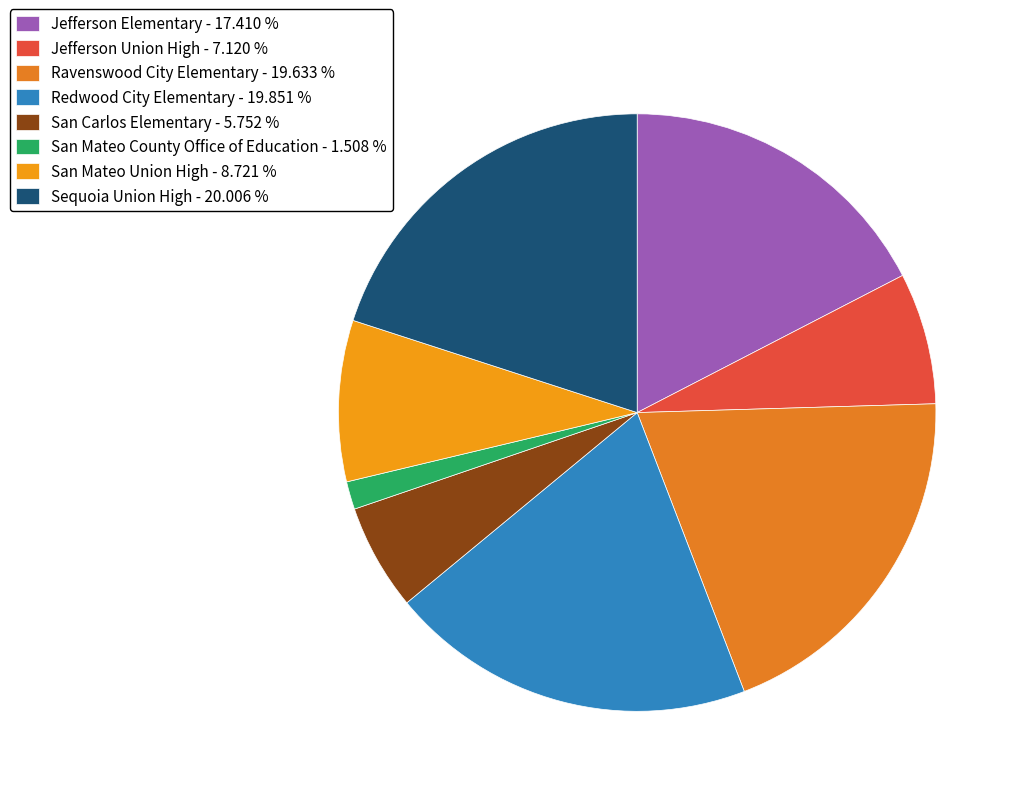

Combined, do Redwood City Elementary and Jefferson Elementary account for over 50%?

No